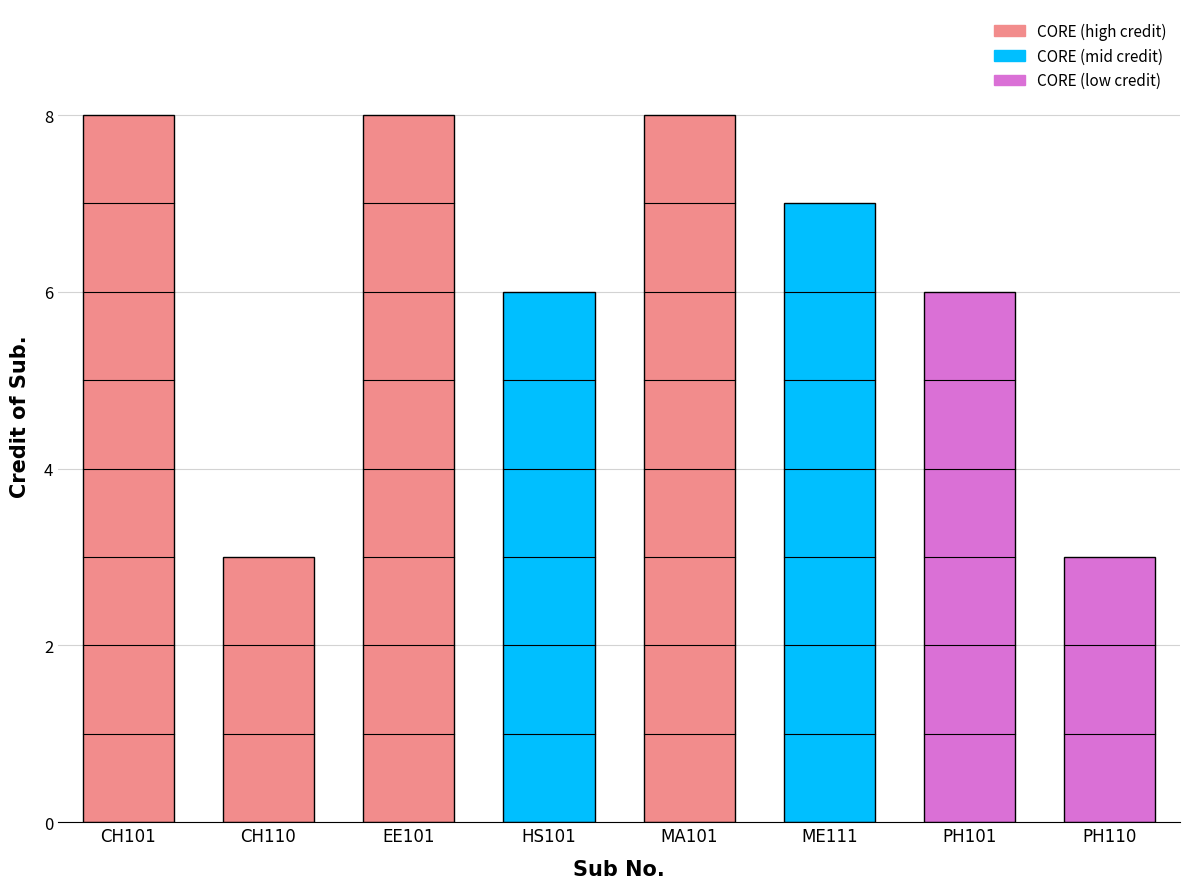

Count the number of categories in the chart.

8